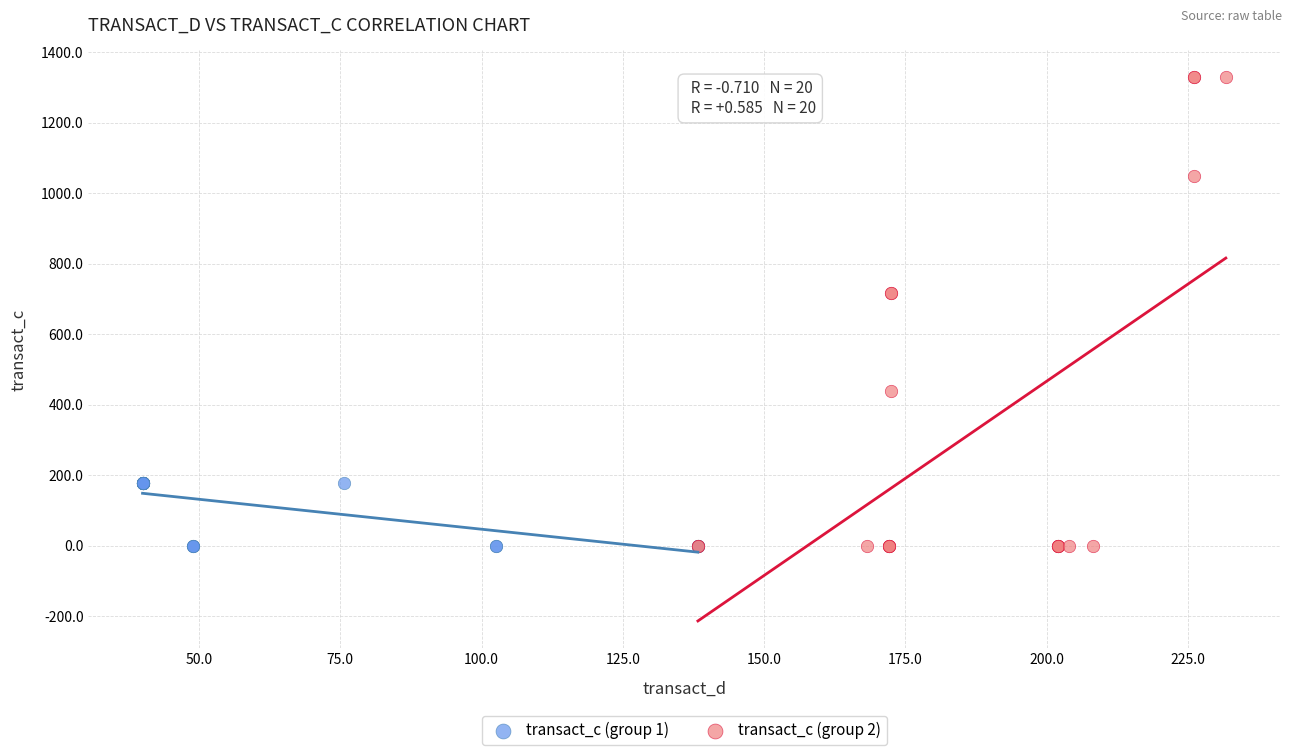

Which series has the largest Y range (max minus min)?

transact_c (group 2)